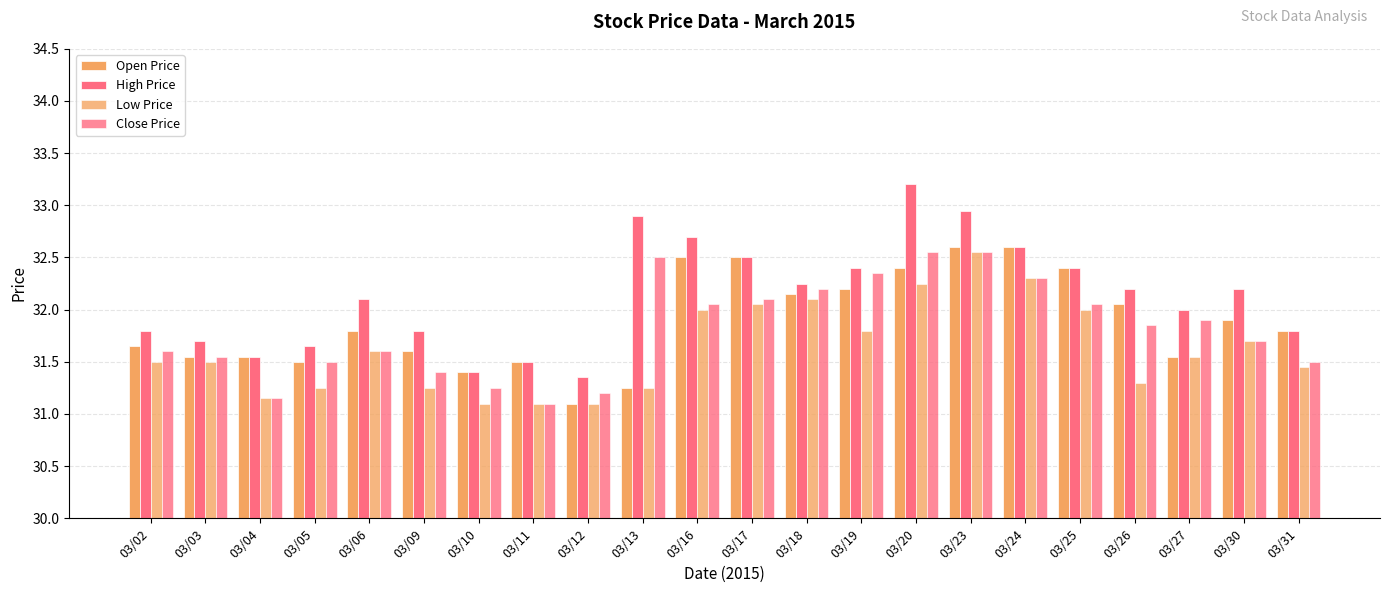

At how many categories does at least one series exceed 32?

12